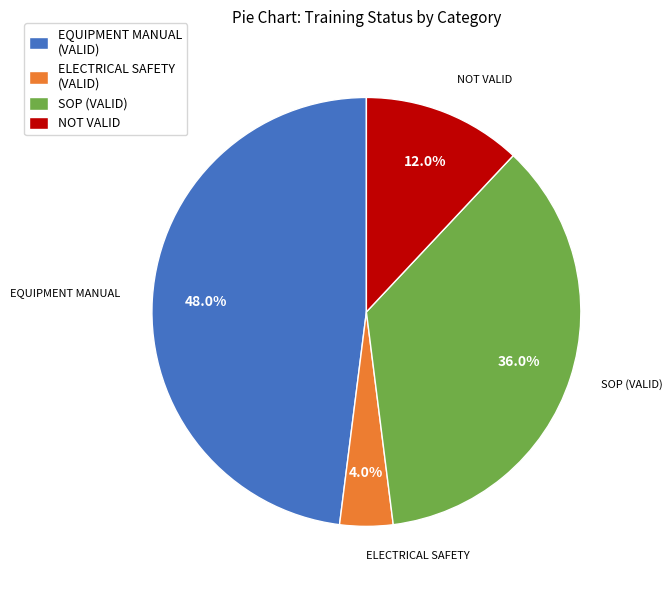

Rank the categories by value from lowest to highest.

ELECTRICAL SAFETY (VALID), NOT VALID, SOP (VALID), EQUIPMENT MANUAL (VALID)